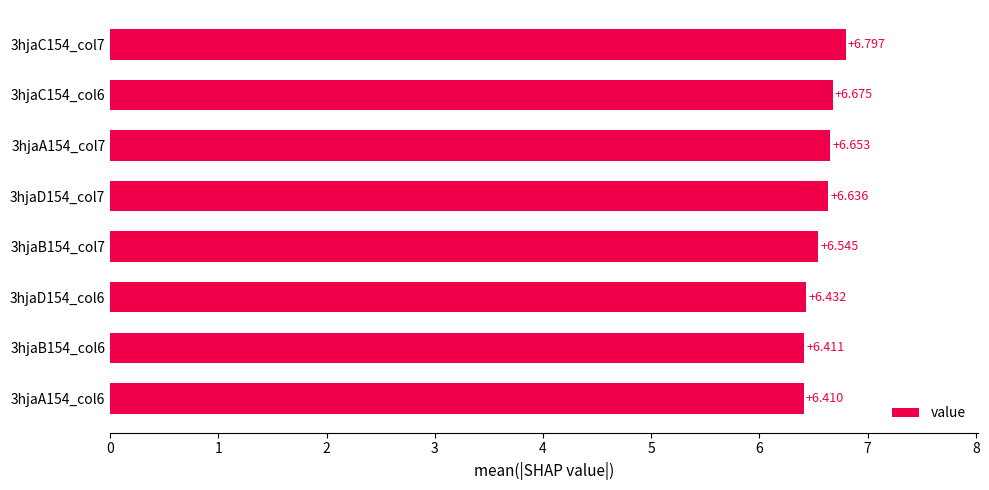

What is the minimum value shown in the chart?

6.4